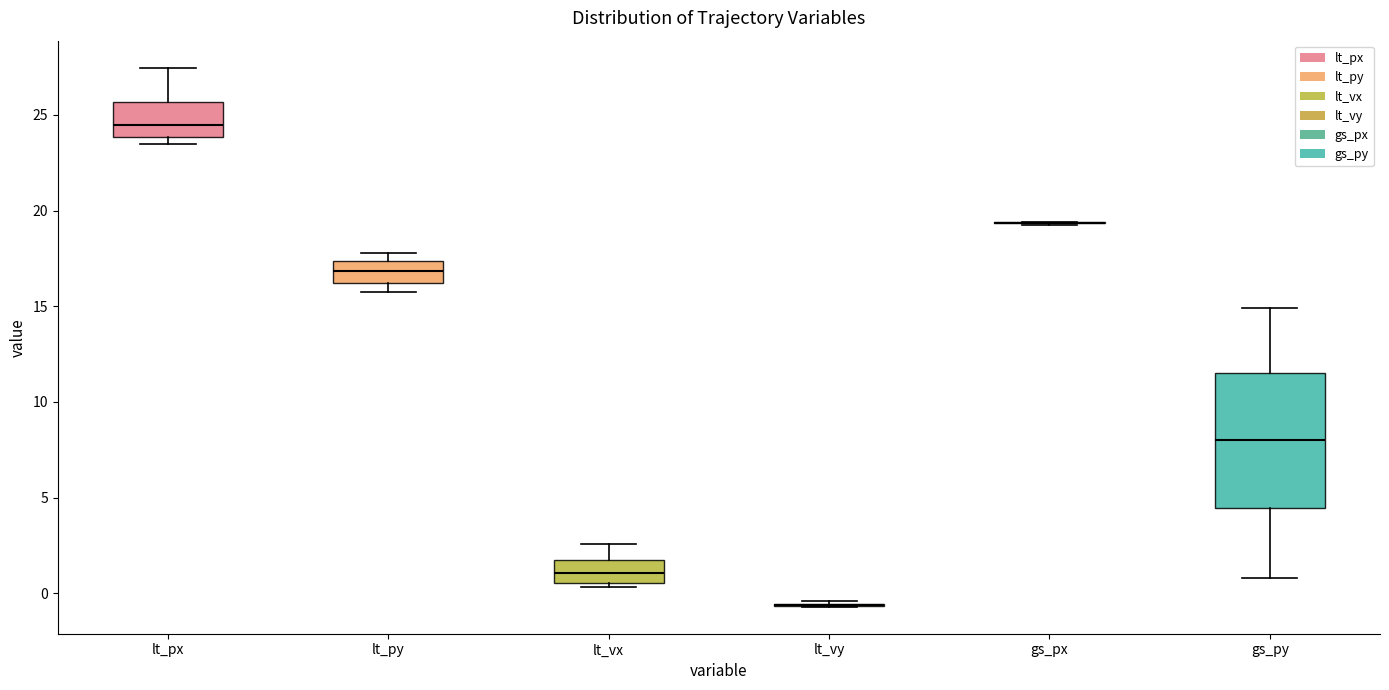

Where does the upper whisker of the box for lt_vx end on the y-axis? The values are not printed on the chart, so give them approximately, as read against the axis.

2.5